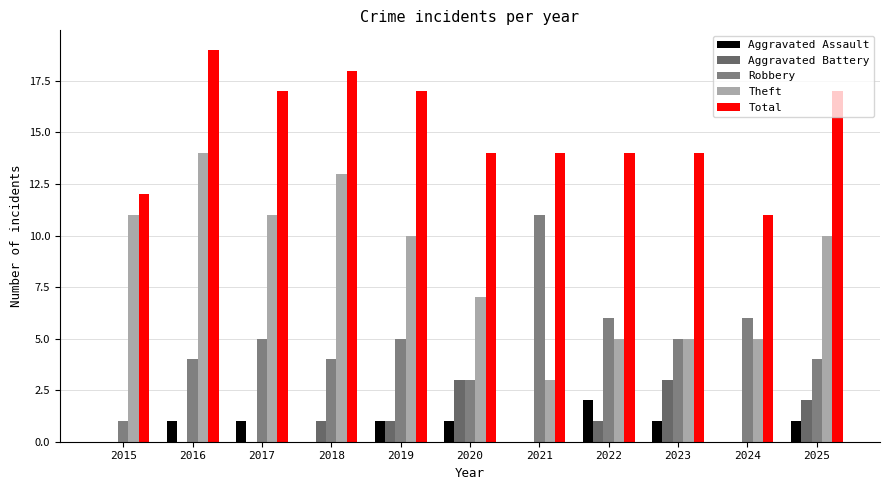

What is the difference between the Theft values at 2021 and 2025?

7